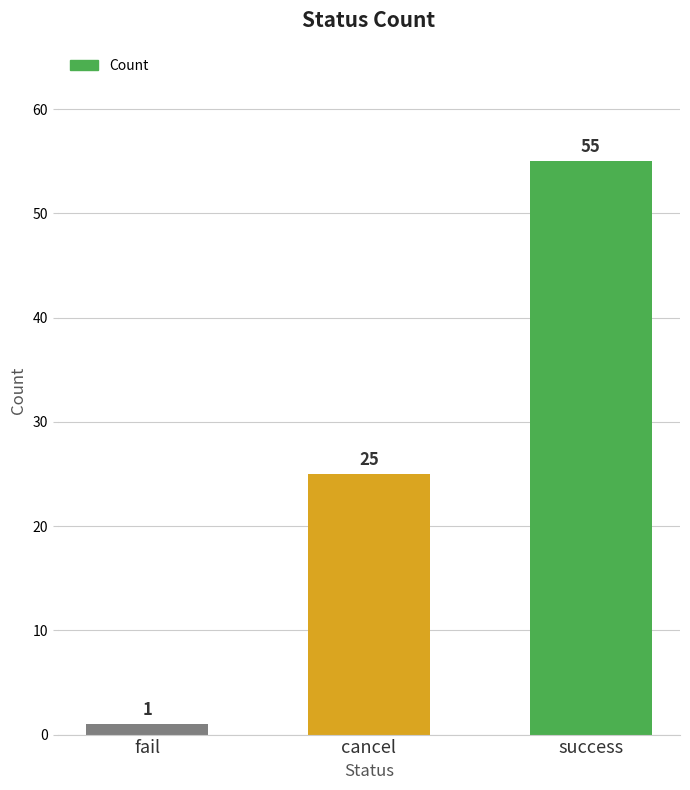

What is the label of the 1st bar from the right?

success